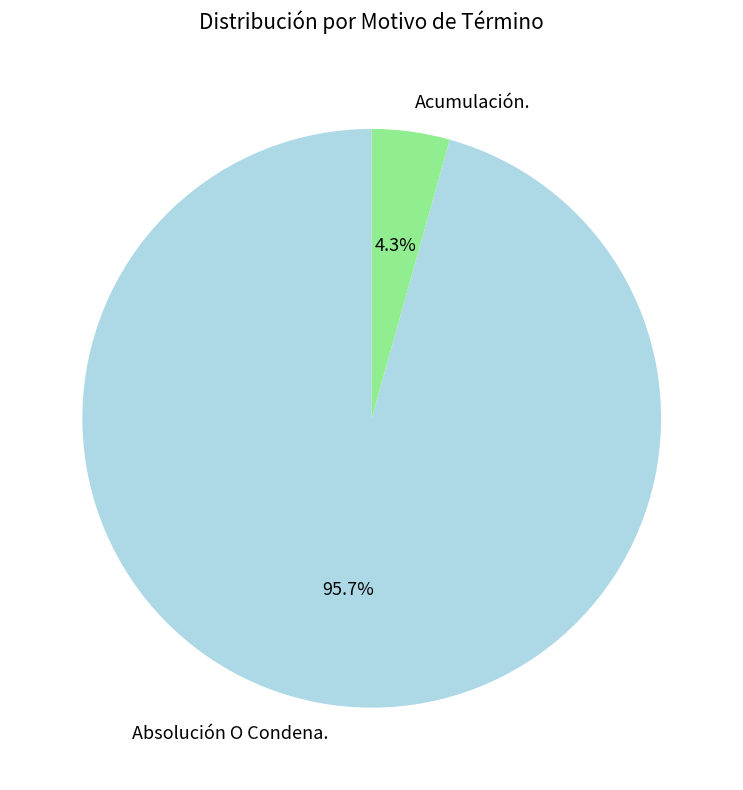

To the nearest percent, what is the average slice percentage?

50%